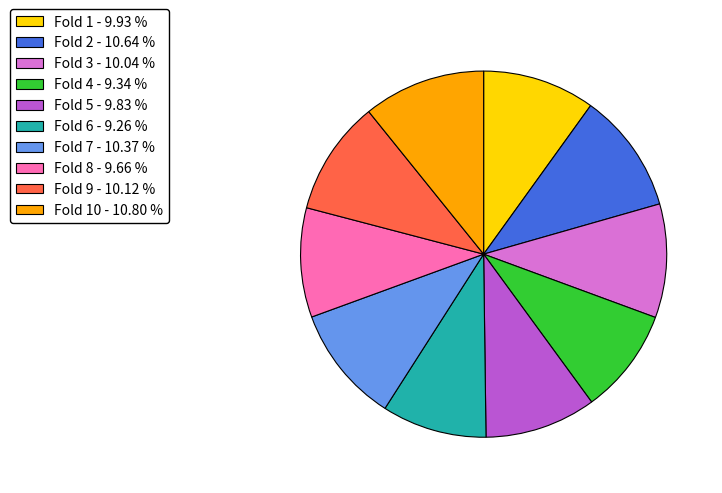

Which has a higher value, Fold 9 - 10.12 % or Fold 6 - 9.26 %?

Fold 9 - 10.12 %